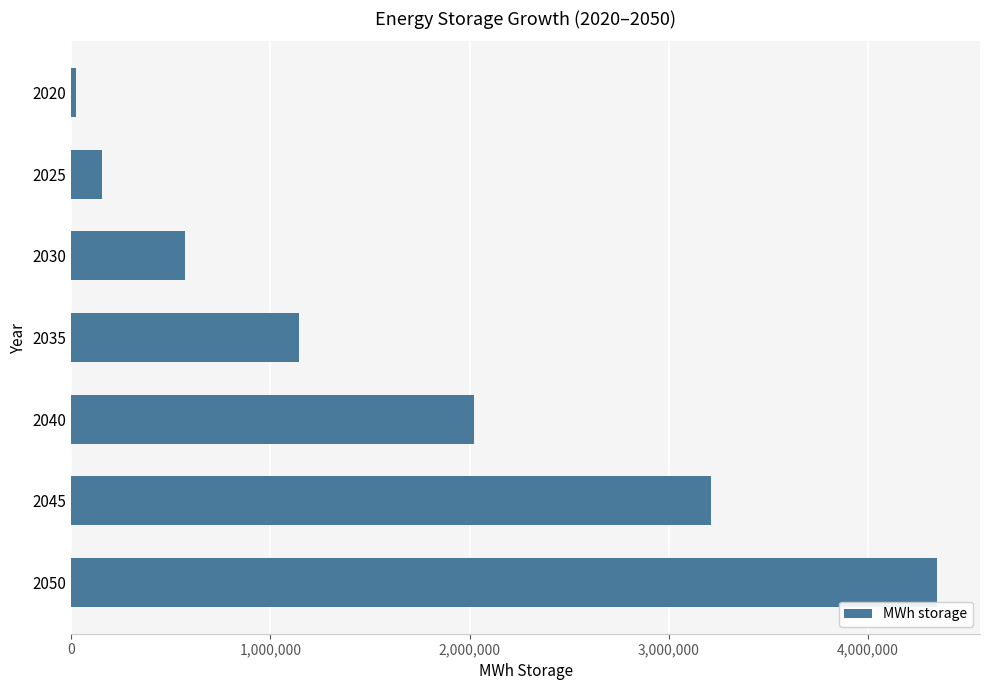

What is the ratio of the value at 2050 to the value at 2035?

3.8